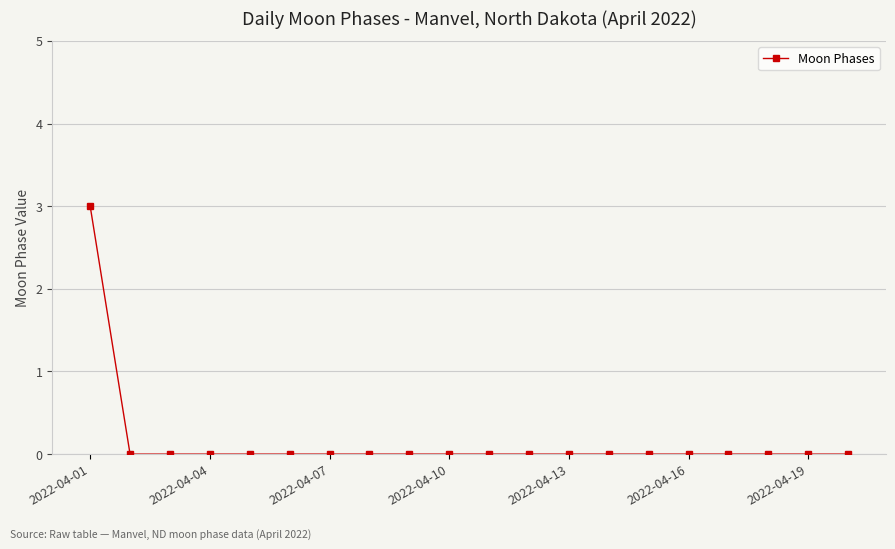

What is the maximum value shown in the chart?

3